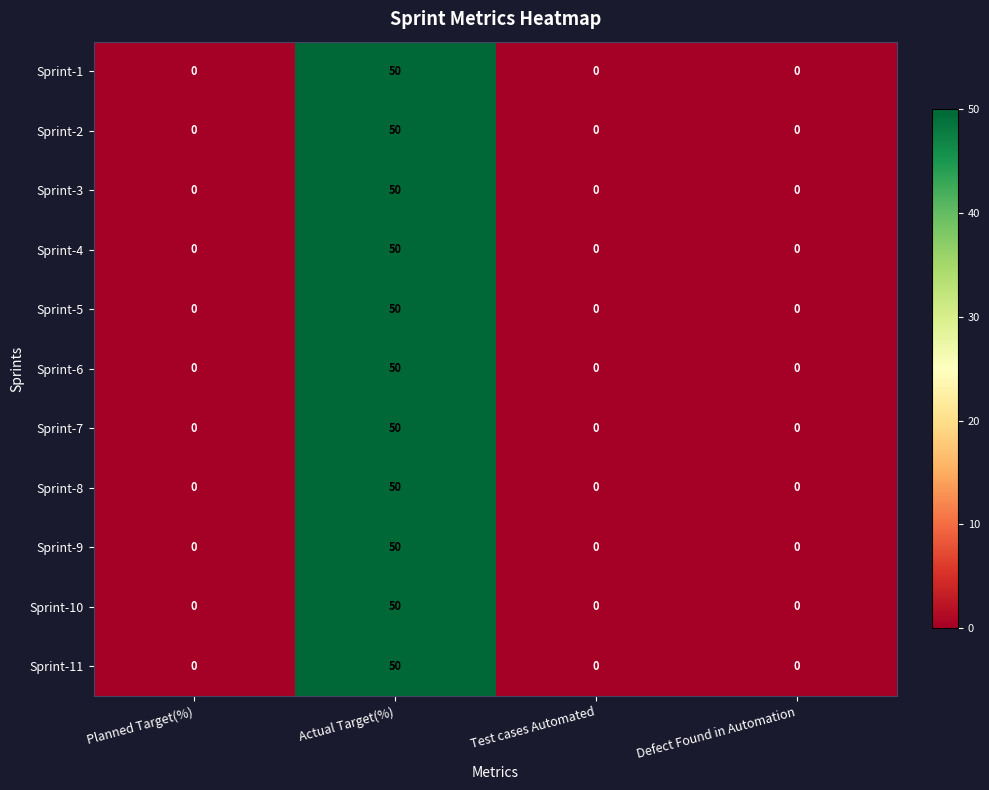

The Sprint-7 series shows 17 at Test cases Automated. True or false?

False